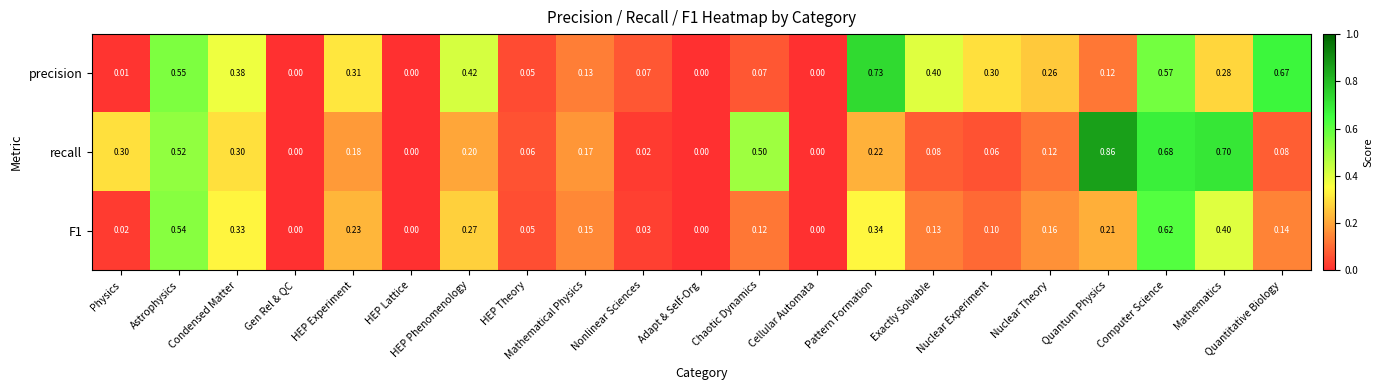

Which category has the highest value in the precision series?

Pattern Formation